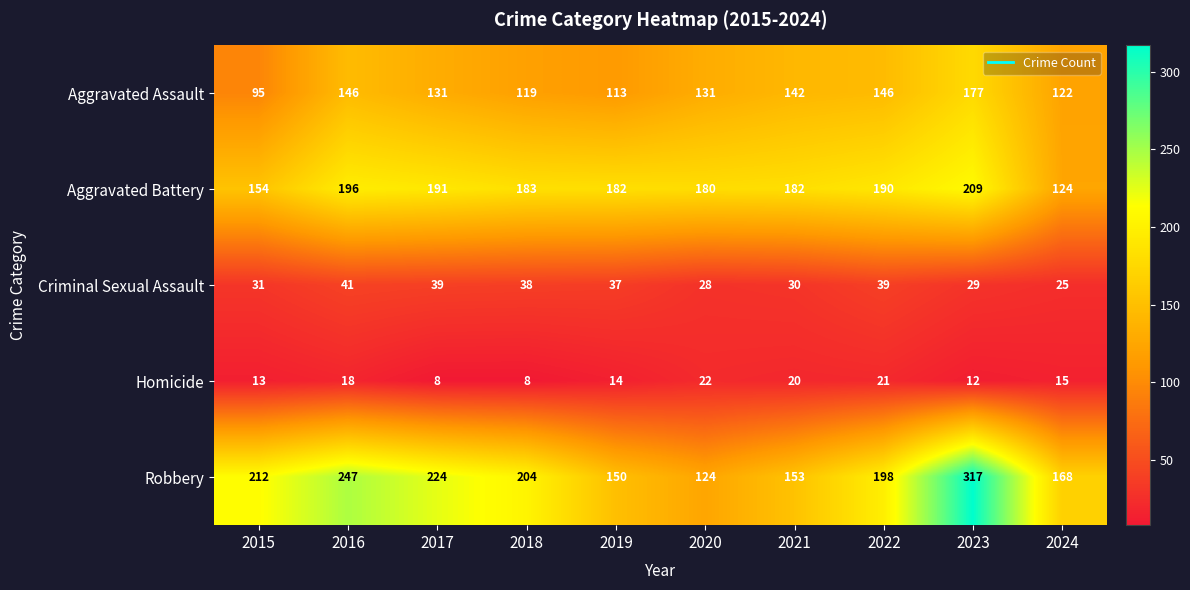

At which category is the sum across all series the highest?

2023